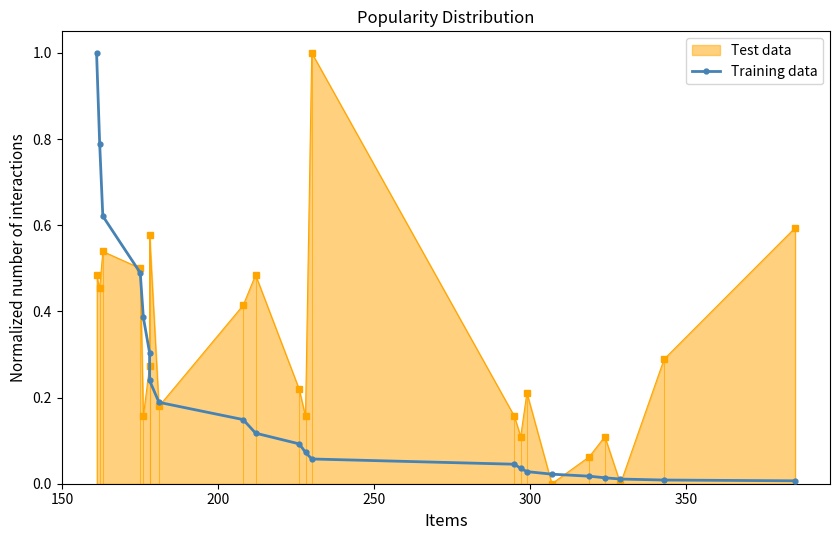

How many lines are shown in the chart?

1